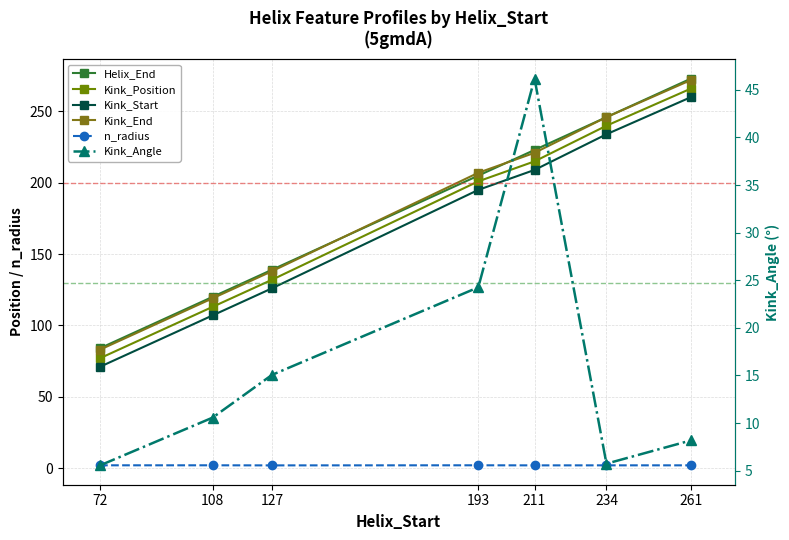

What is the value of the n_radius point at the 7th from the left?

1.9